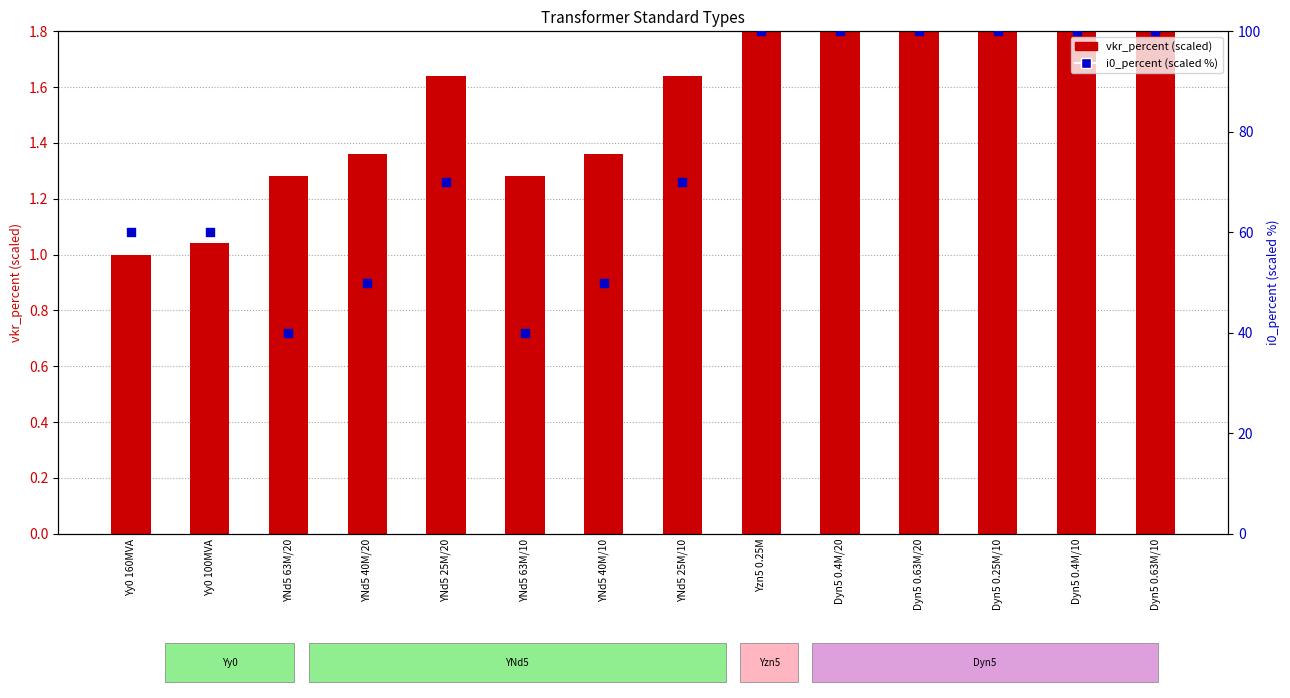

What are all the series names shown in the legend?

vkr_percent (scaled), i0_percent (scaled %)